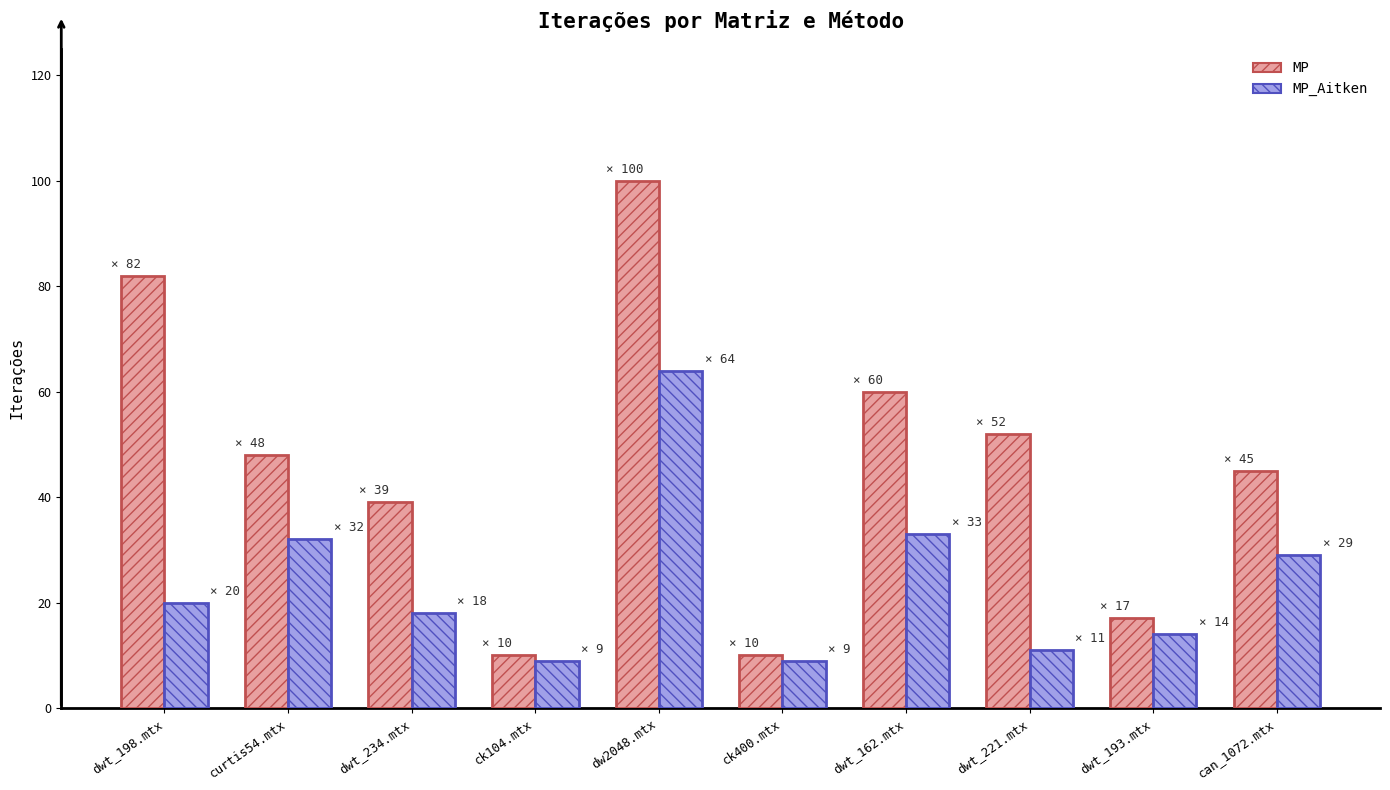

What is the average value of the MP series?

46